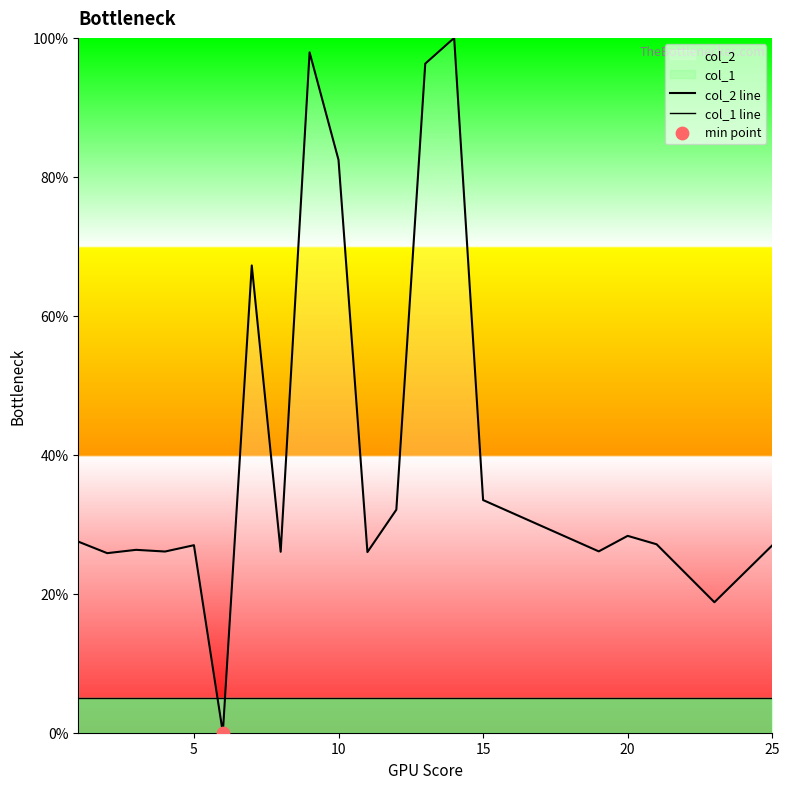

At how many categories does at least one series exceed 98?

1